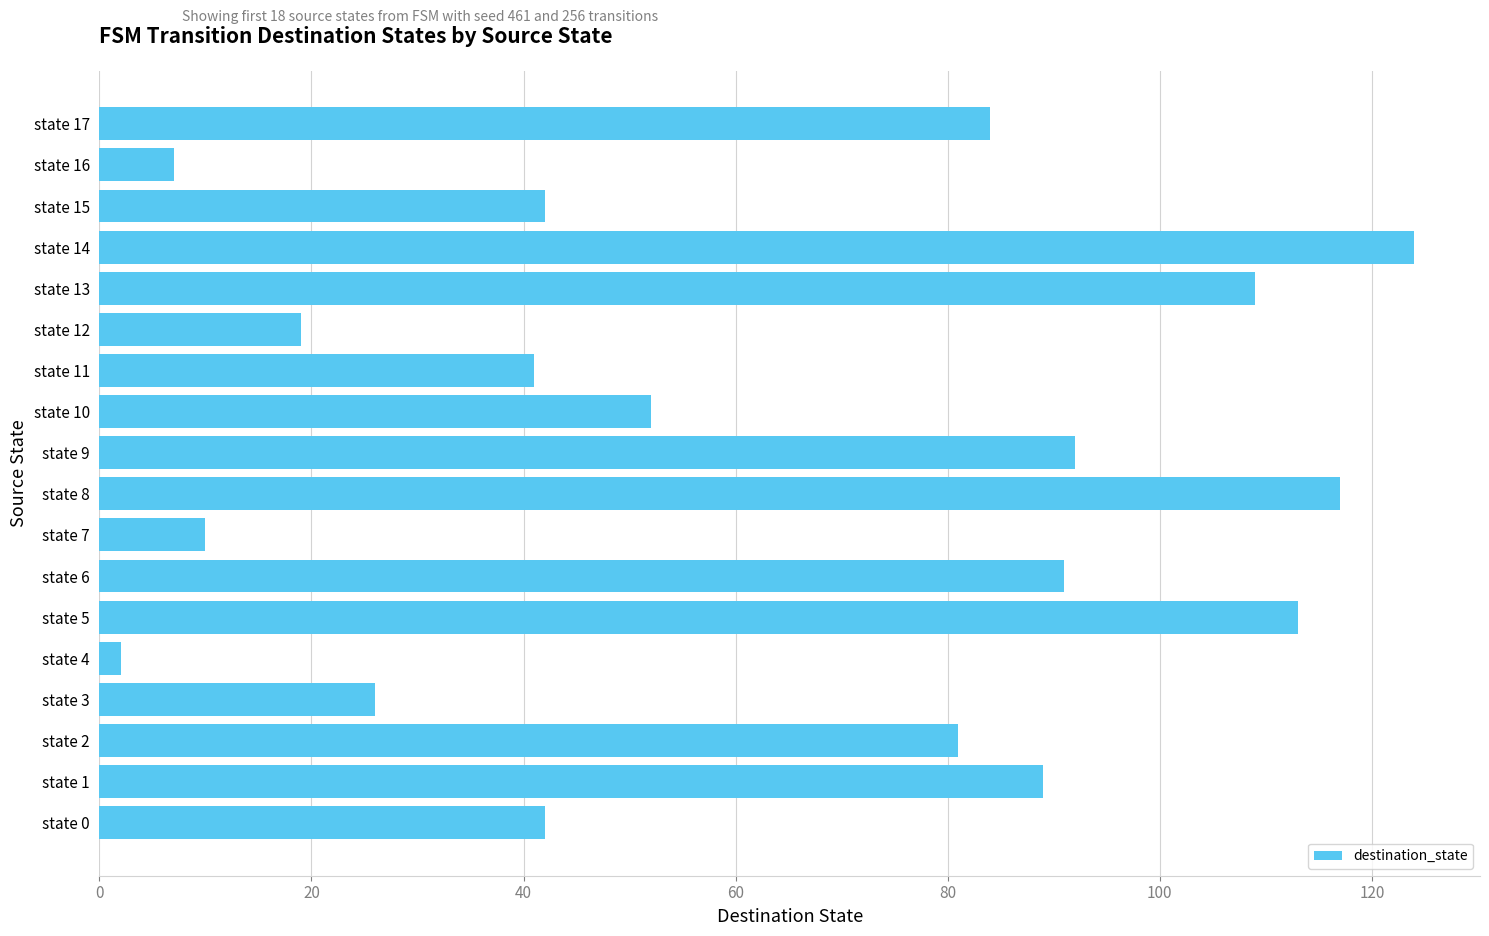

The value at state 9 is 121. True or false?

False